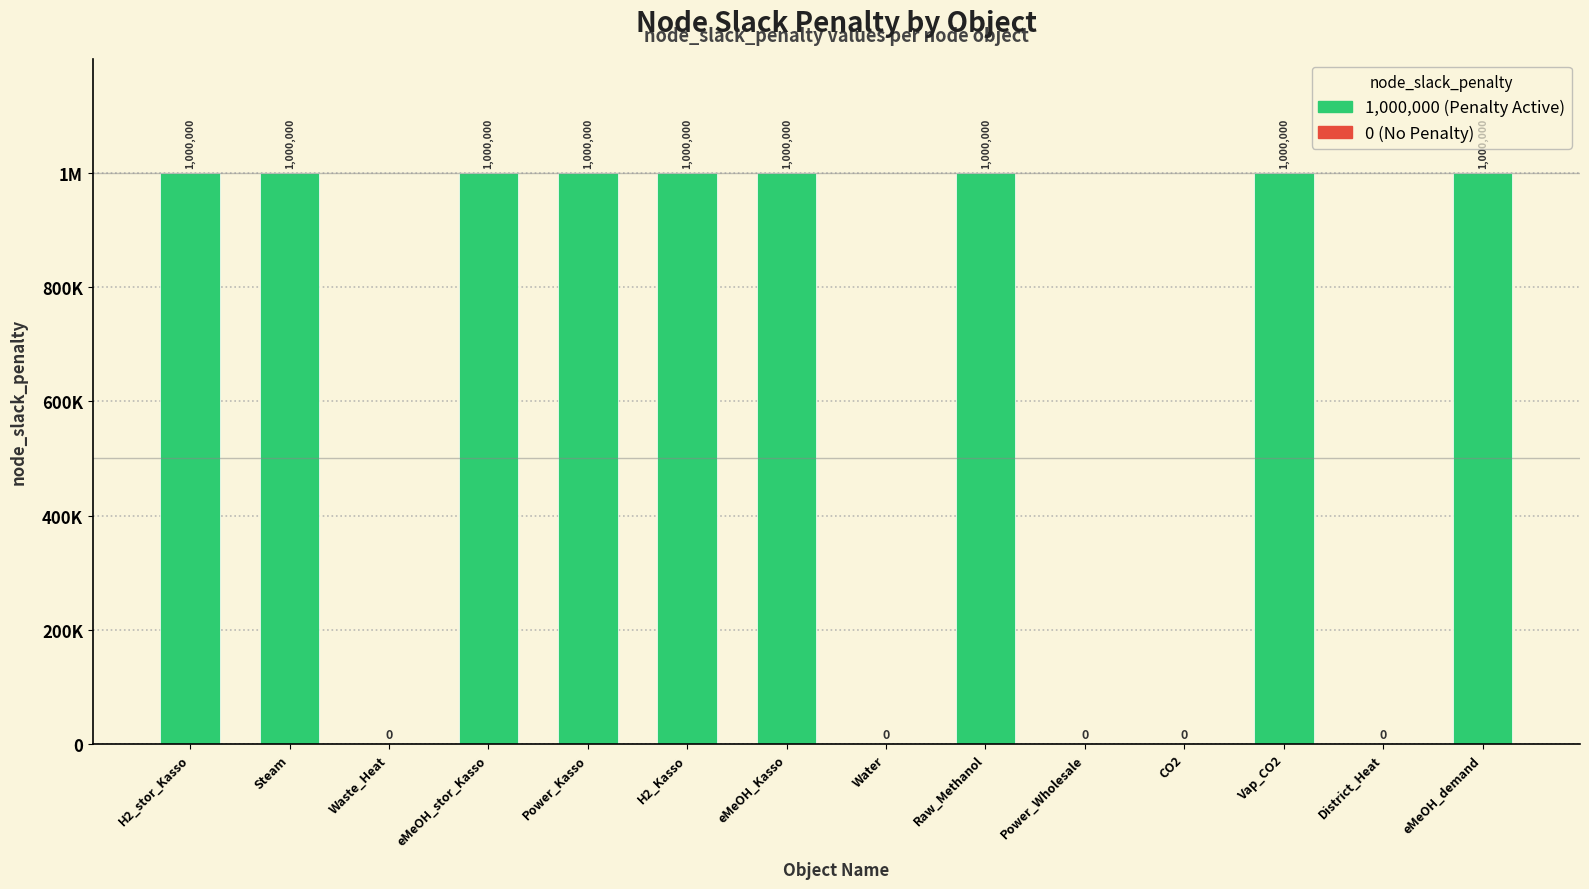

Are the bars horizontal?

No